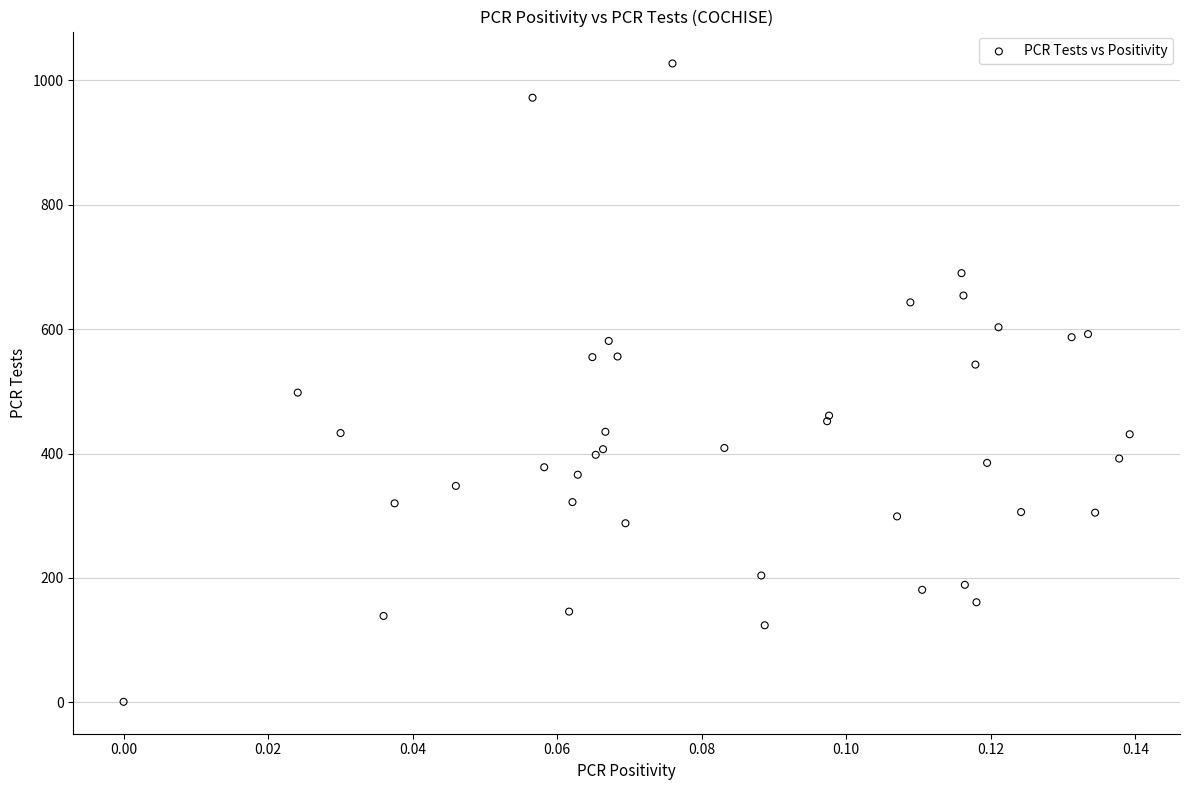

What Y value in the scatter plot is closest to 514?

498